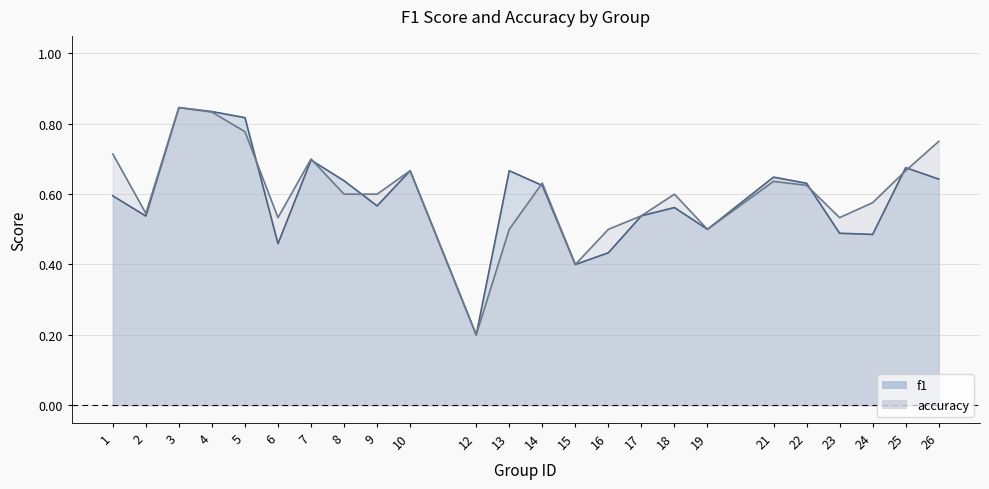

What is the value of the f1 point at the 13th from the left?

0.6